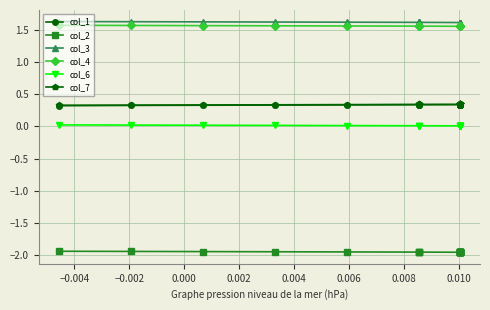

Is it true that col_2 equals -2.0 at 0.004?

True